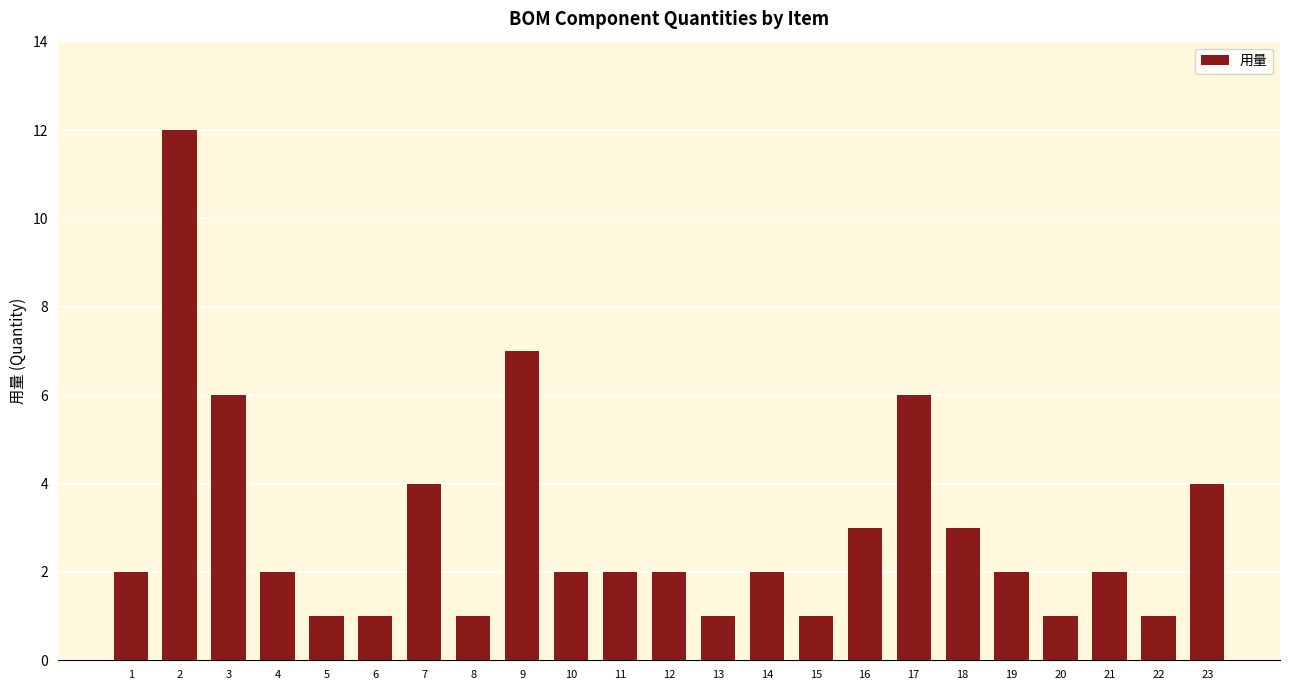

The chart shows a value of 2 at 21. True or false?

True